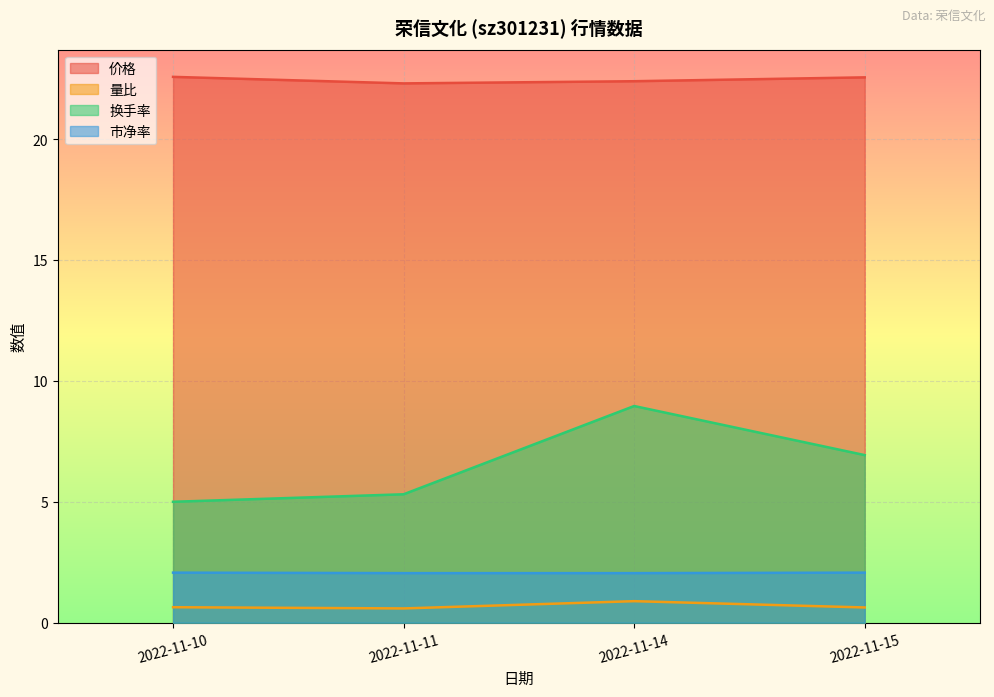

The value of 量比 at 2022-11-11 is 0.6. True or false?

True